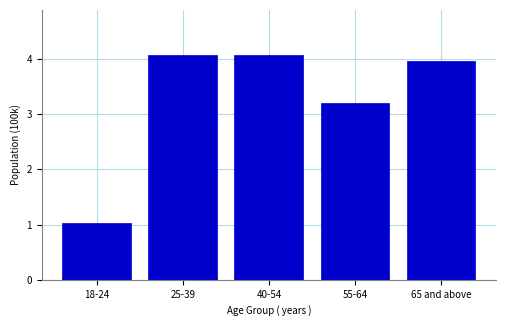

Reading right to left, what are all the values shown in this chart?

4.0	3.2	4.1	4.1	1.0